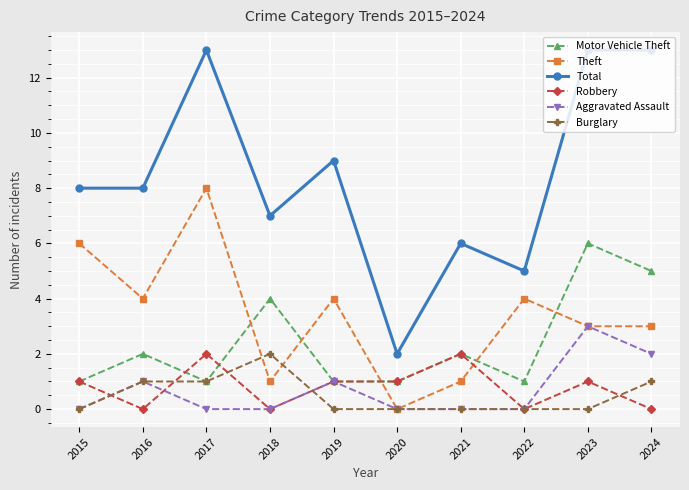

Which series has the largest range (max minus min)?

Total